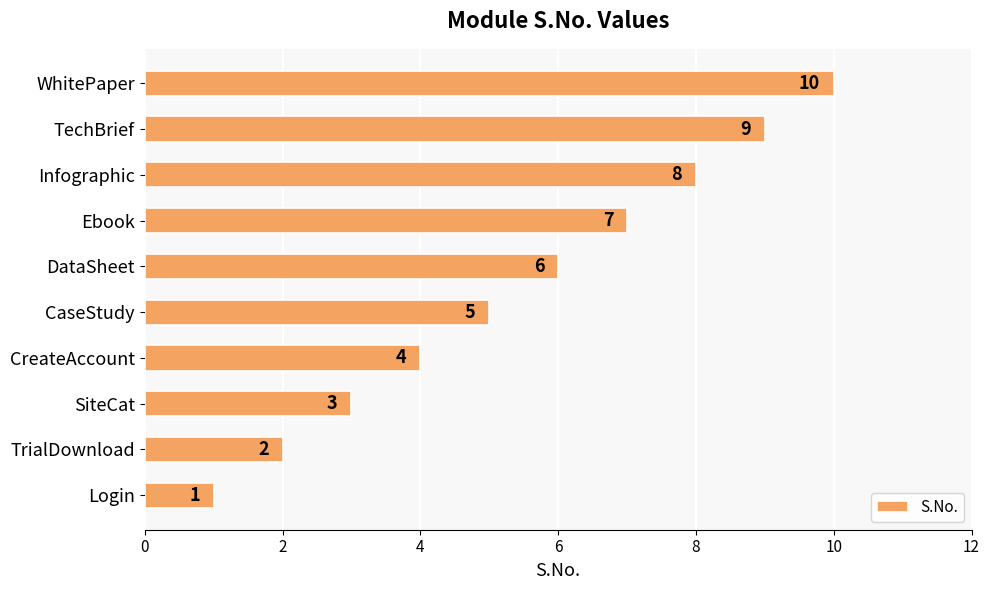

Count the values in the range 3 to 8.

6